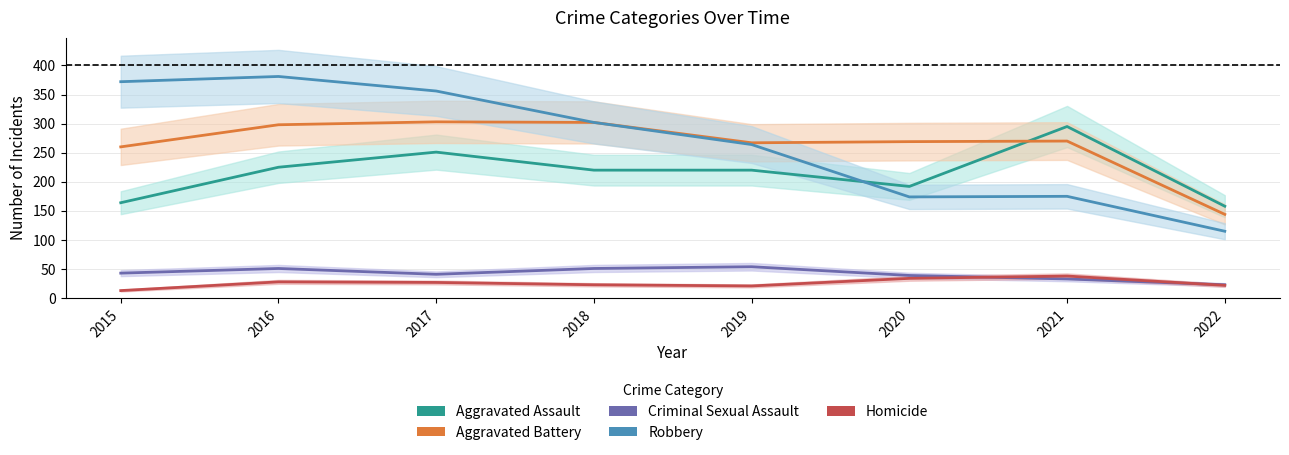

What is the sum of all Robbery values?

2139